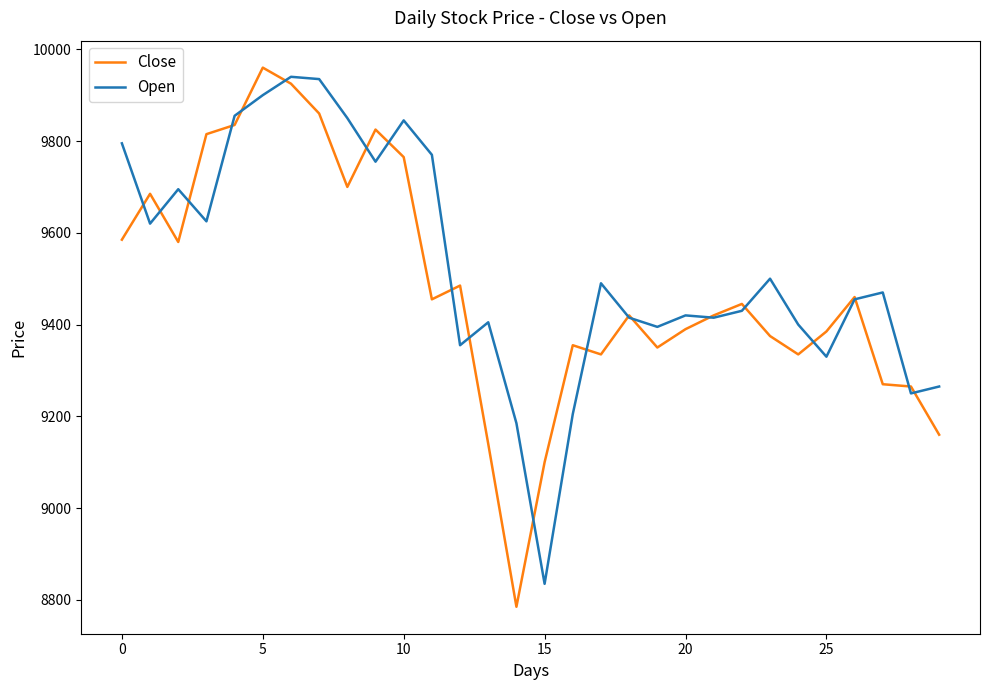

What is the maximum value for Close?

9960